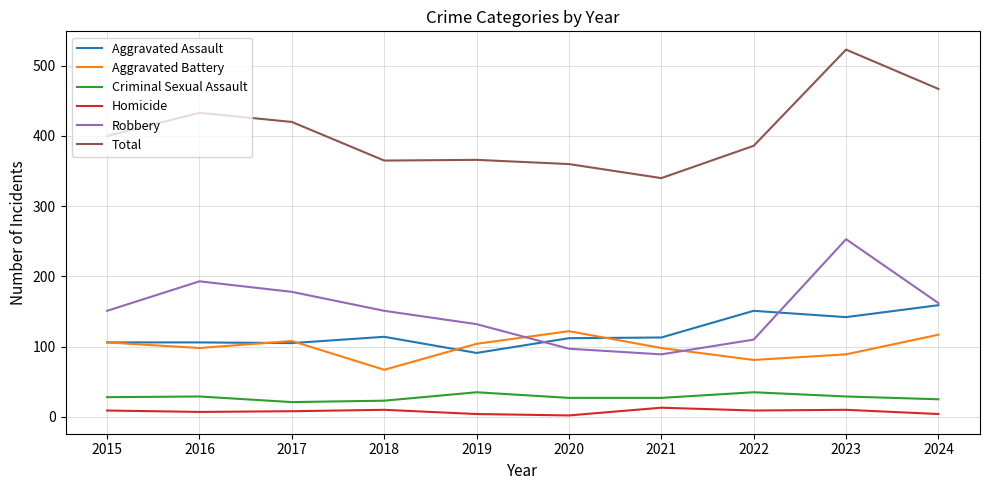

Rank the series at 2021 from lowest to highest value.

Homicide, Criminal Sexual Assault, Robbery, Aggravated Battery, Aggravated Assault, Total